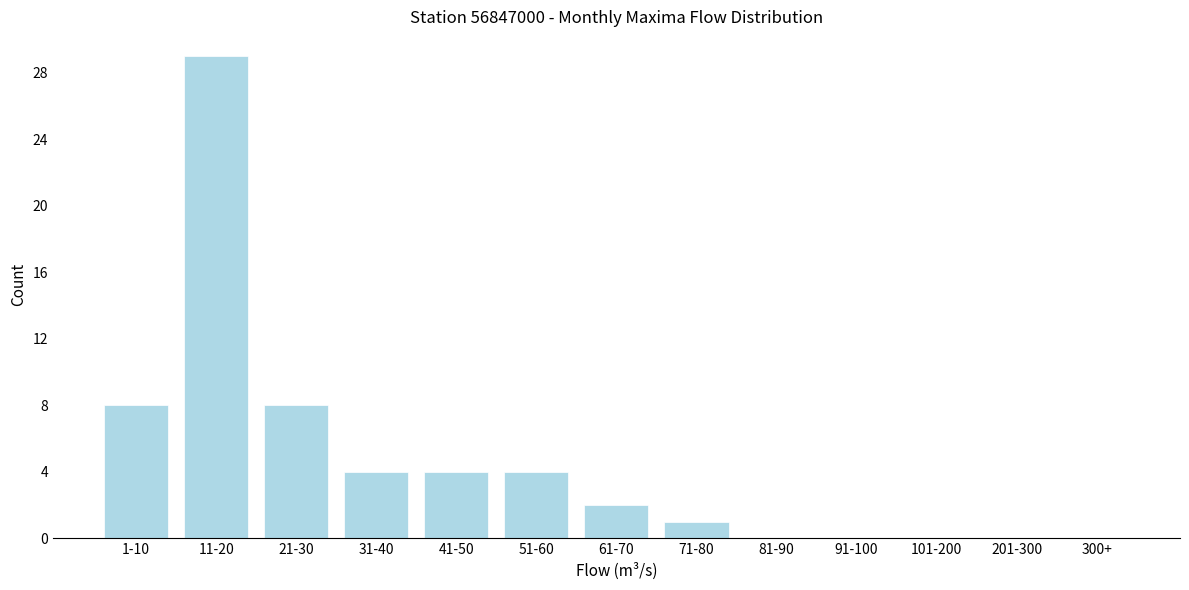

Reading right to left, transcribe all the data shown in this chart.

300+=0	201-300=0	101-200=0	91-100=0	81-90=0	71-80=1	61-70=2	51-60=4	41-50=4	31-40=4	21-30=8	11-20=29	1-10=8